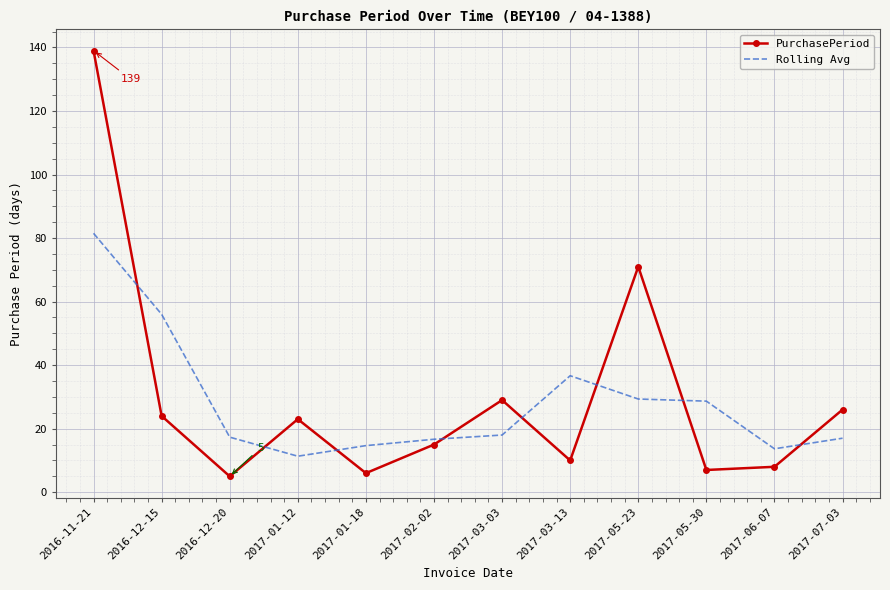

List the series in order of their peak value, lowest first.

Rolling Avg, PurchasePeriod